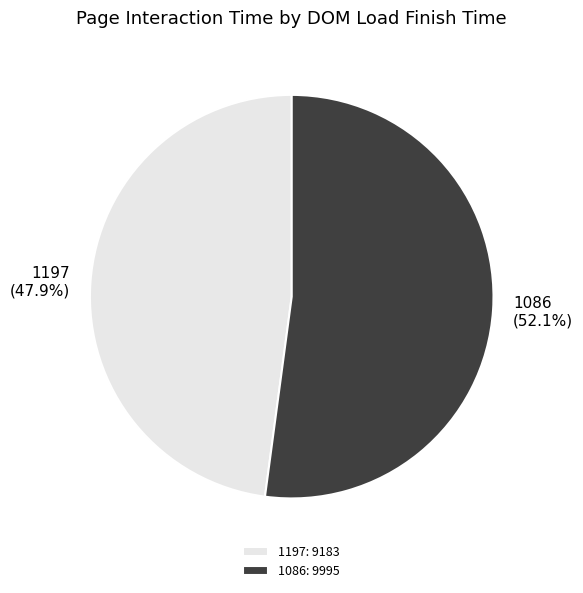

Which category has the biggest portion of the pie?

1086